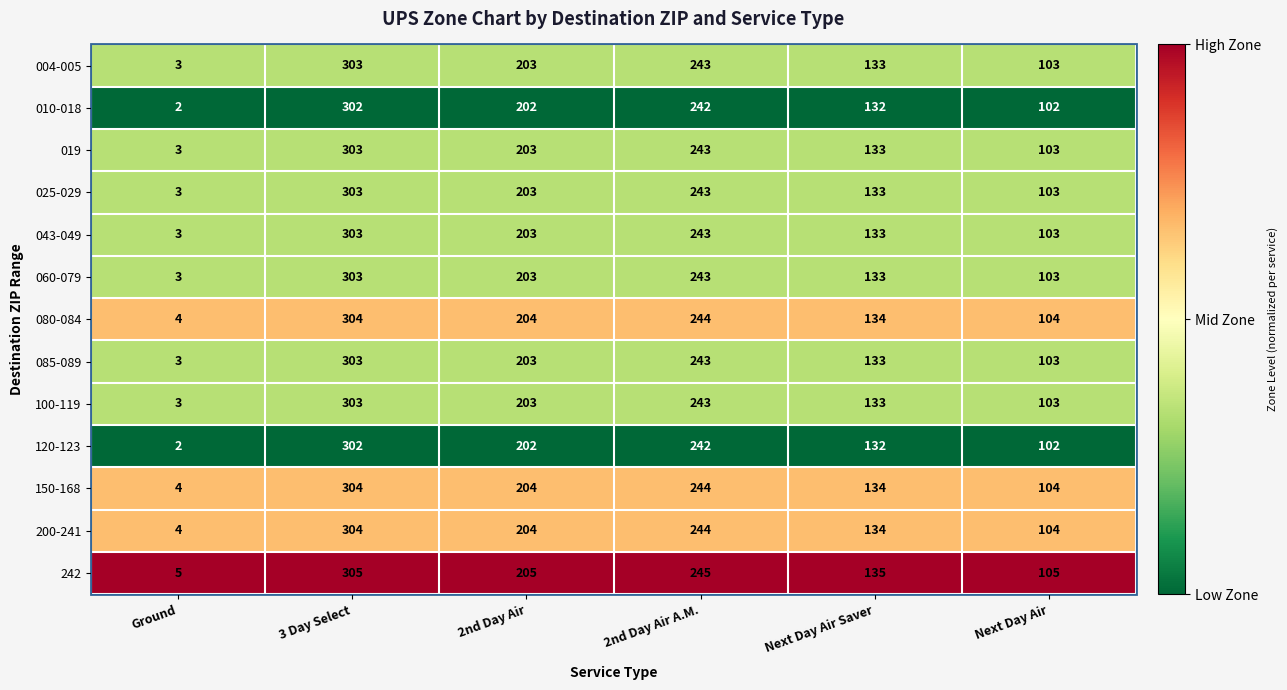

What is the spread (max minus min) of values at Ground?

3